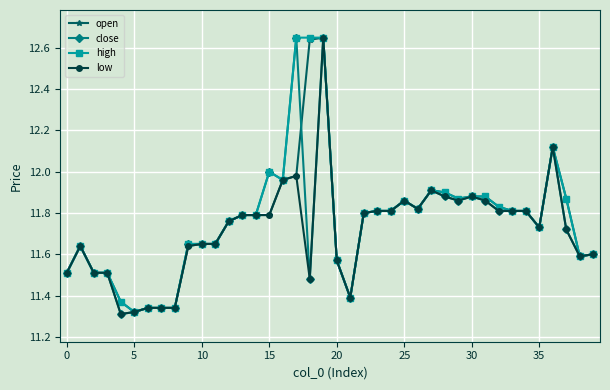

List the series in order of their overall mean, highest first.

high, open, close, low